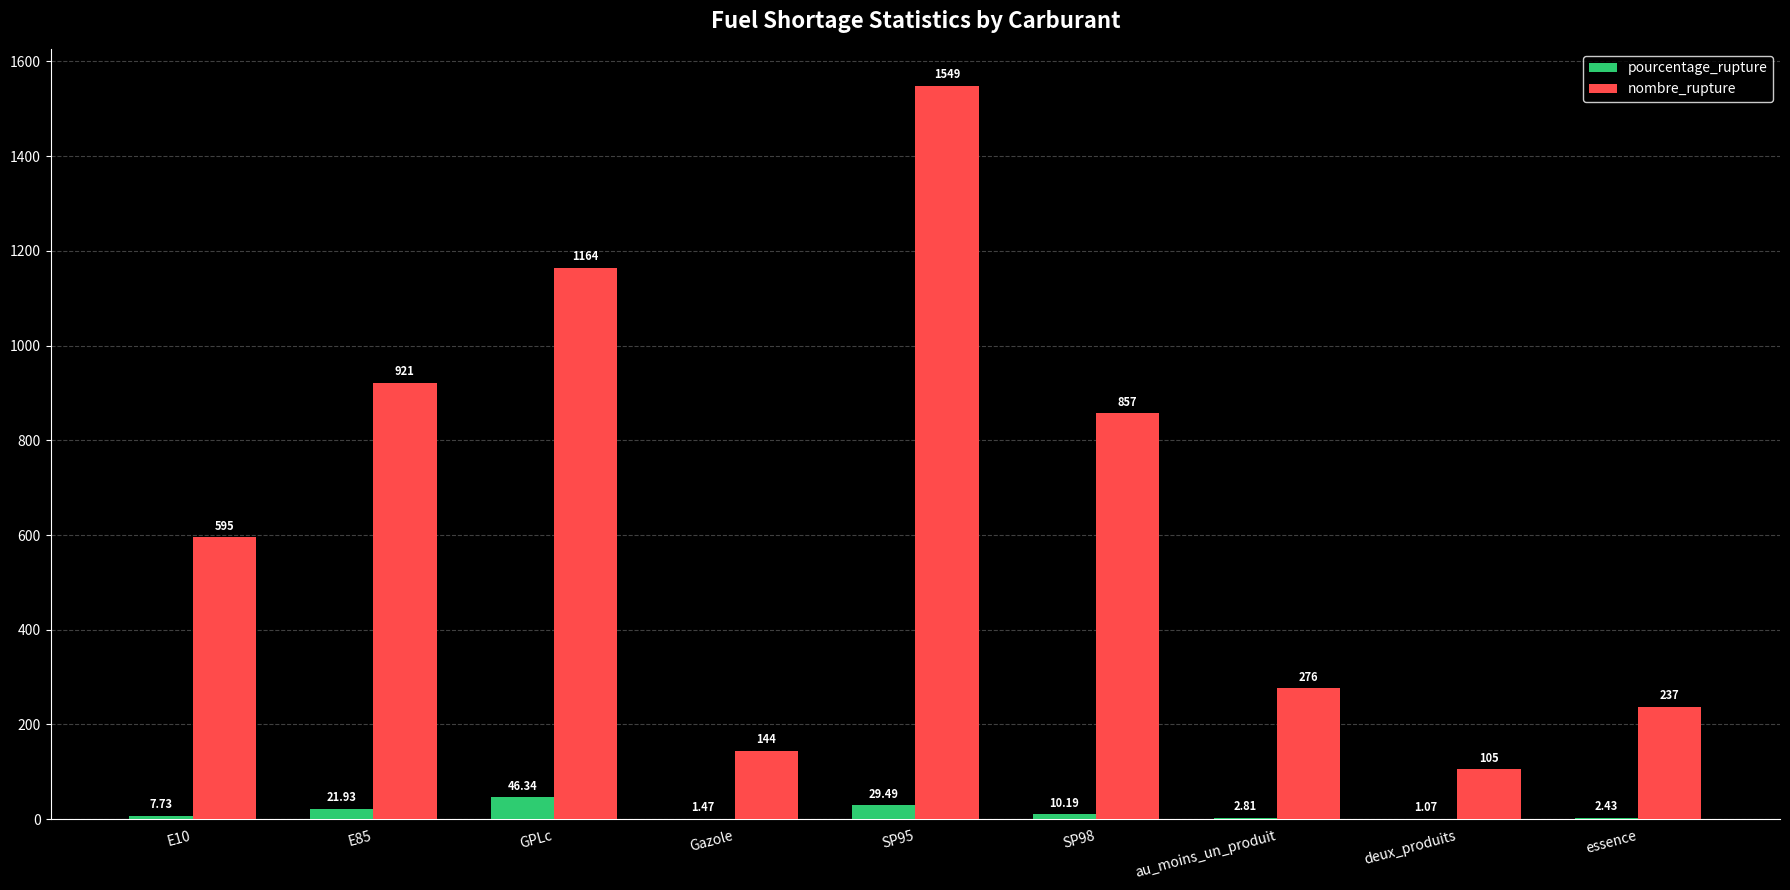

Which series has the largest total across all categories?

nombre_rupture